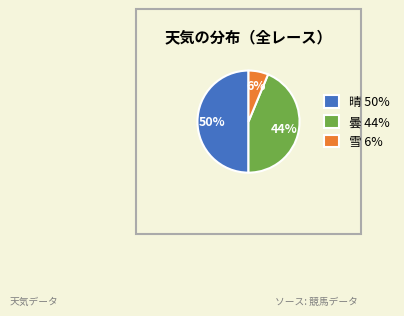

Does 雪 6% account for over 50% of the chart?

No